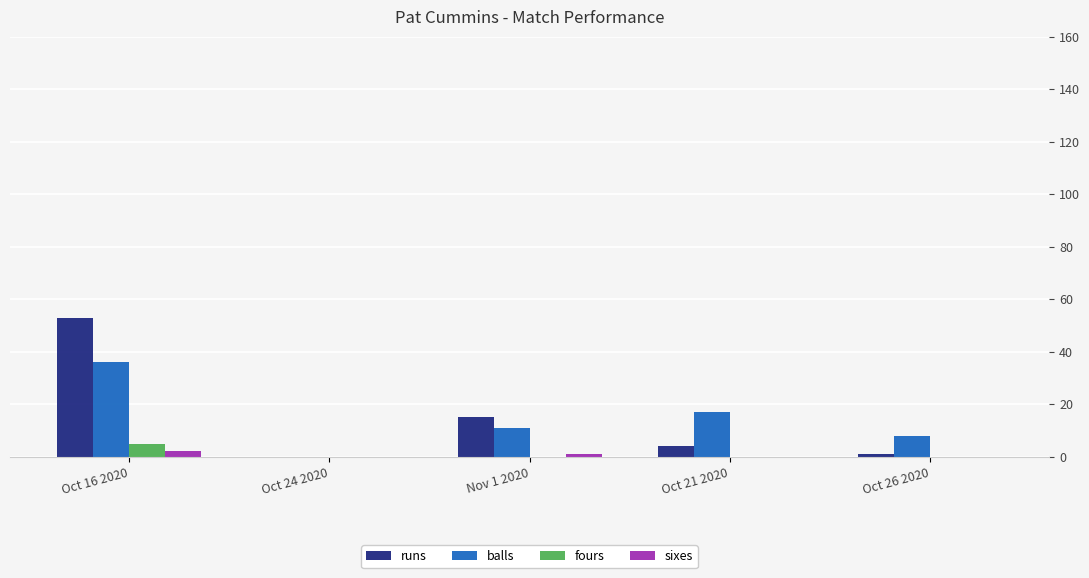

What is the sum of all balls values?

72